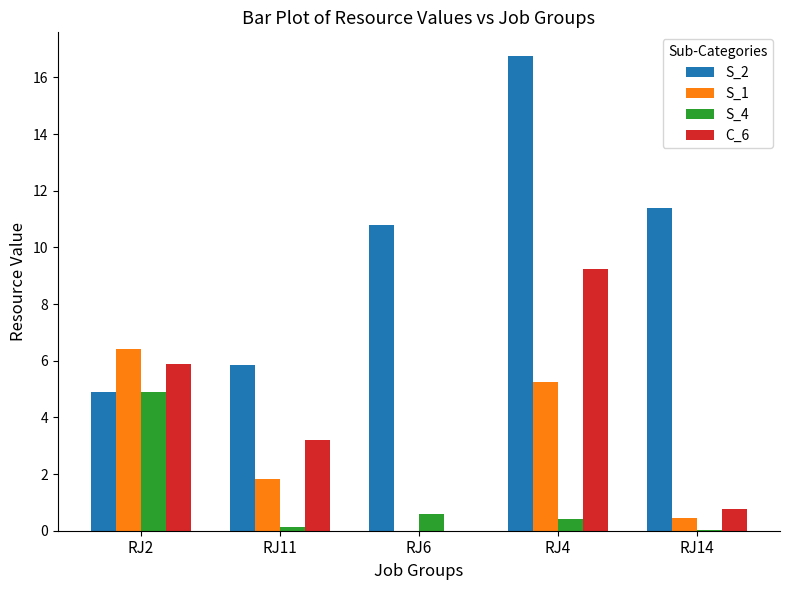

The value of S_1 at RJ6 is 0.0. True or false?

True